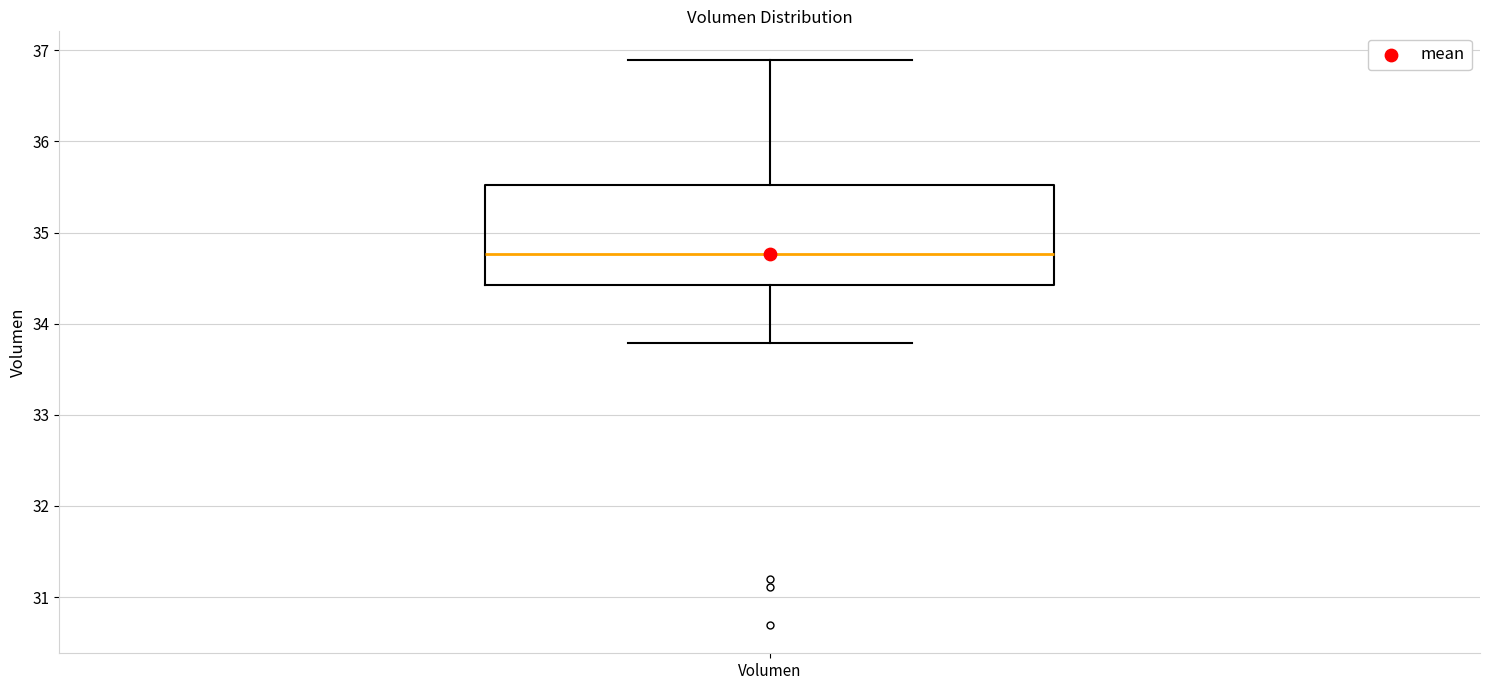

Transcribe this box plot: give where the median line is, the range the box spans, and where the two whiskers end, as read against the y-axis. The values are not printed on the chart, so give them approximately, as read against the axis.

median 34.8, box 34.4 to 35.5, whiskers 33.8 to 36.9